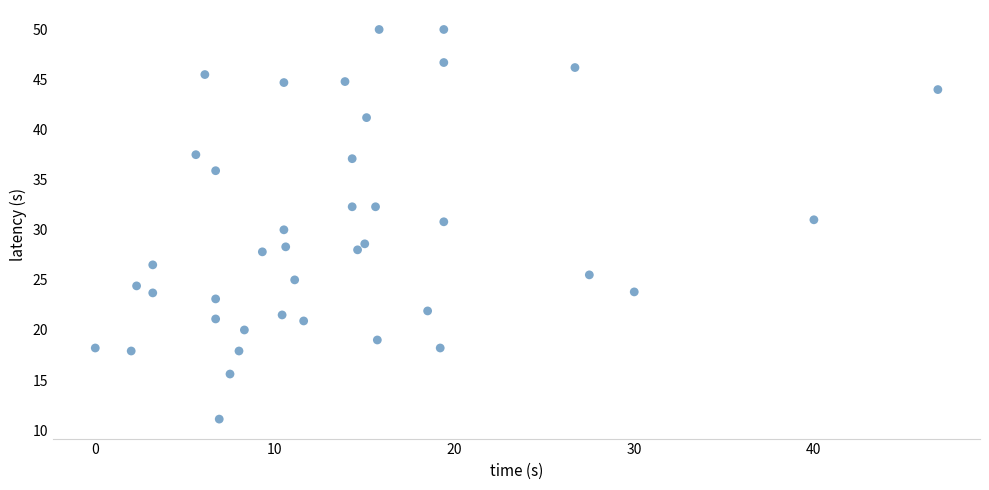

What is the range of X values (max minus min)?

46.9